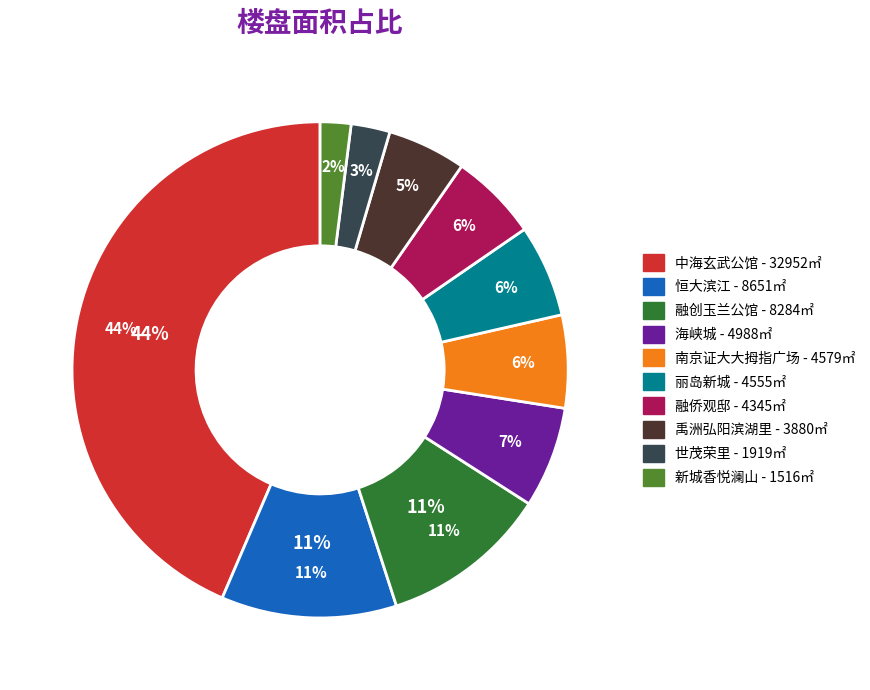

How many segments does this pie chart have?

10